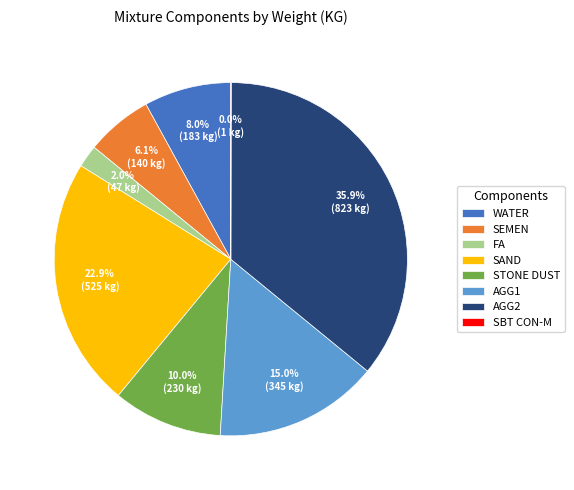

True or false: SEMEN accounts for 17% of the total.

False